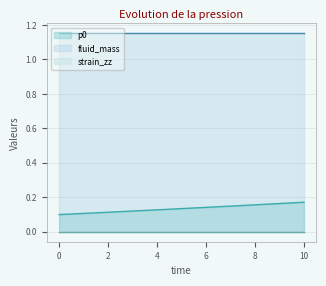

The fluid_mass series shows 1.8 at 6. True or false?

False